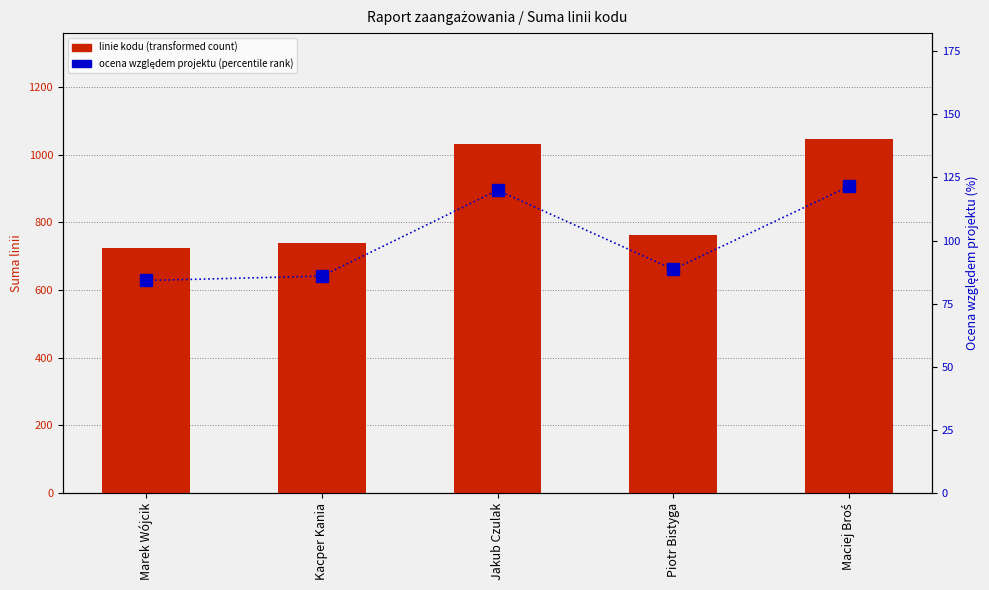

Which category has the lowest value across all series?

Marek Wójcik